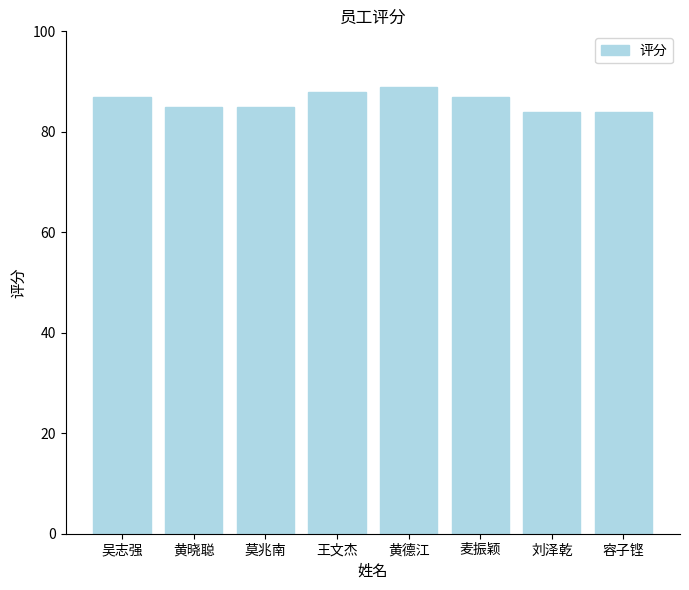

What value does the data have at 刘泽乾?

84